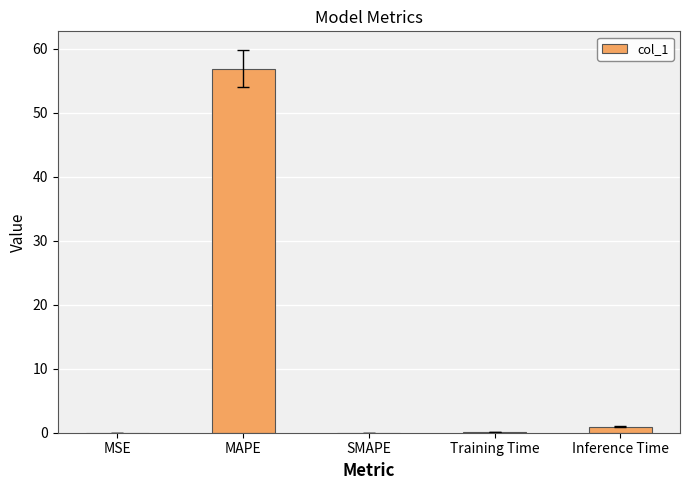

Which has a higher value, SMAPE or MAPE?

MAPE